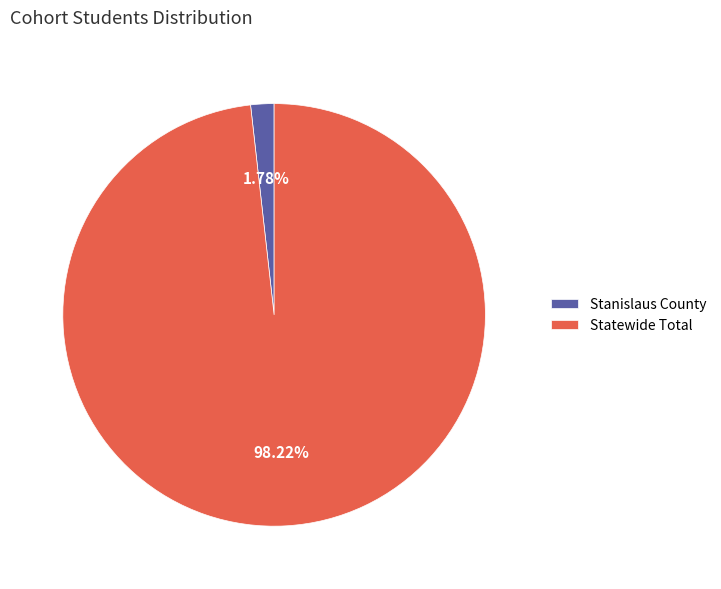

What percentage is the Statewide Total slice, to the nearest percent?

98%